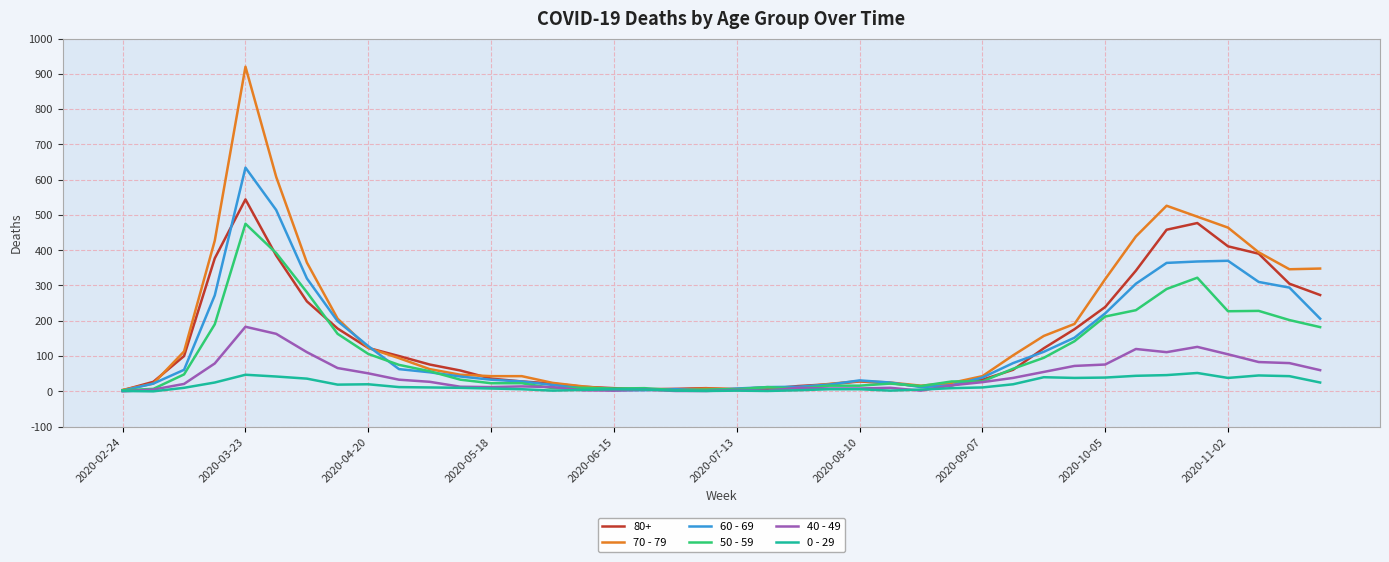

Which series has the widest spread of values?

70 - 79